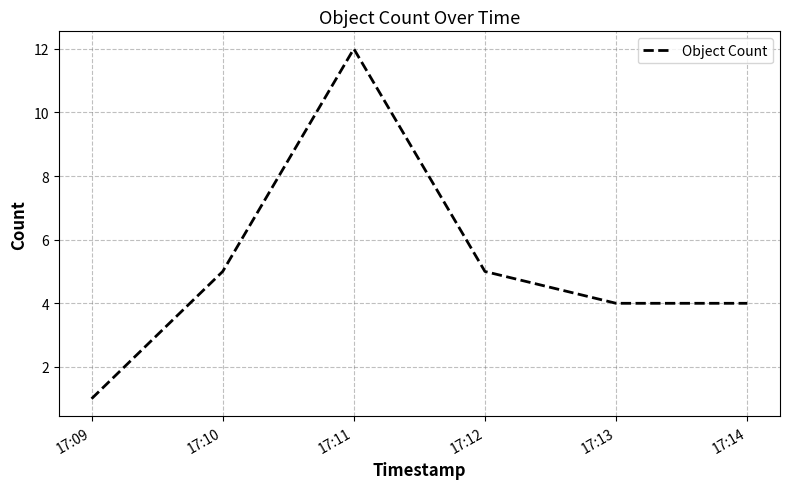

Does the chart display data point markers on the line(s)?

No